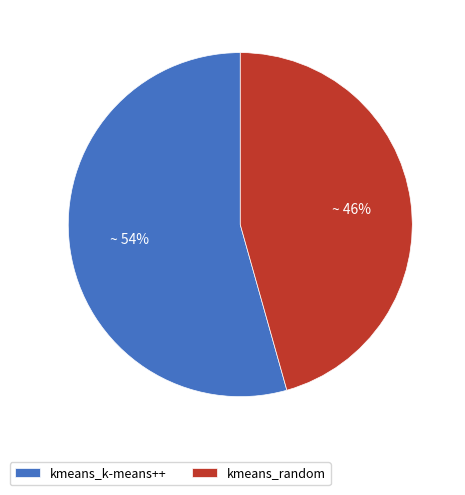

To the nearest percent, what percentage of the pie is kmeans_random?

46%